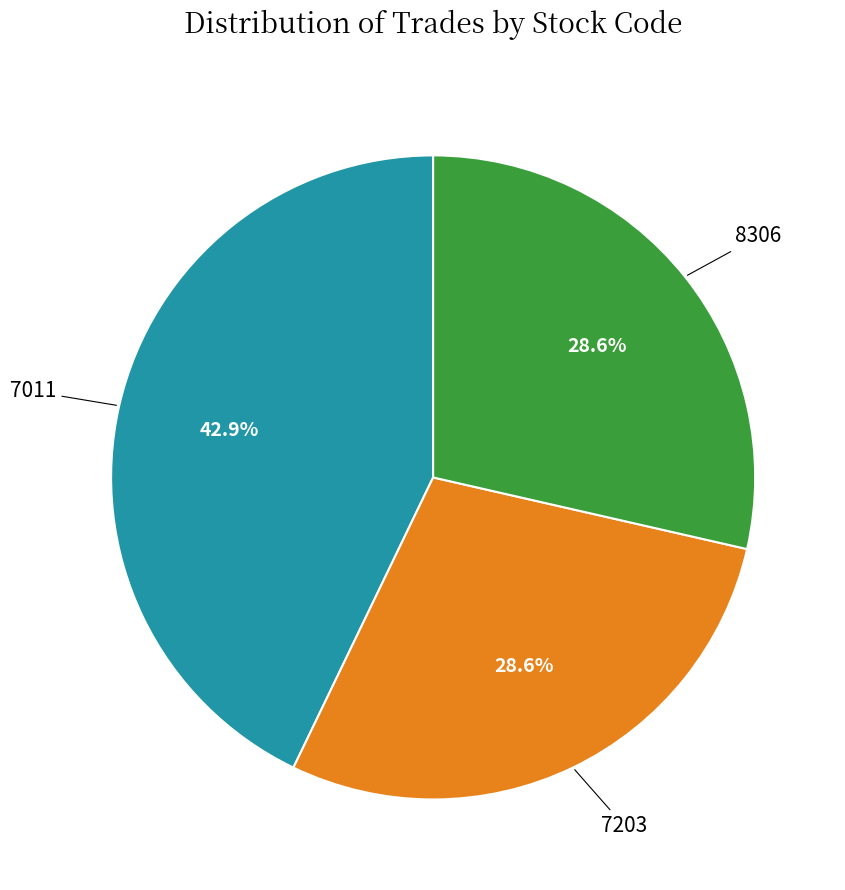

Which slice is the largest?

7011